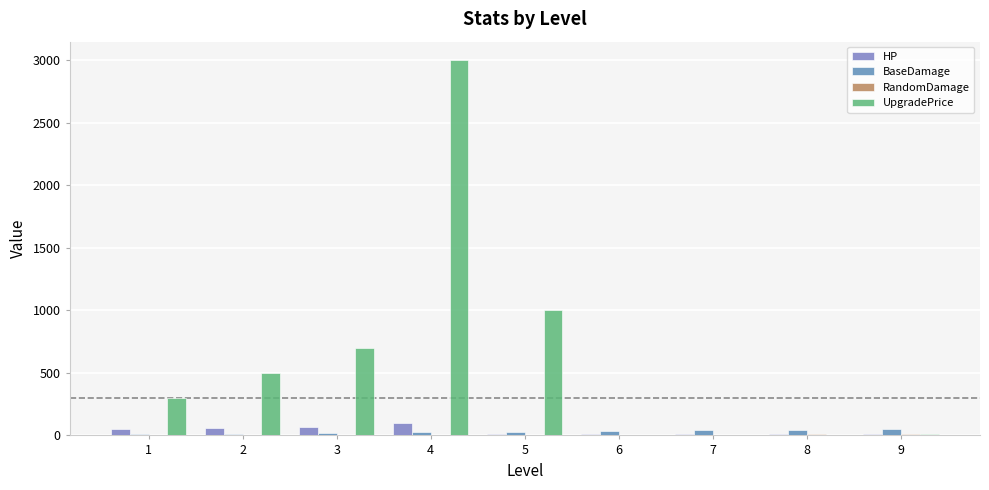

The HP series shows 15 at 9. True or false?

False